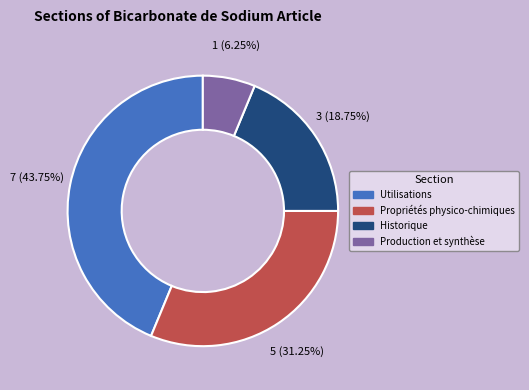

The Utilisations slice represents 44% of the pie. True or false?

True